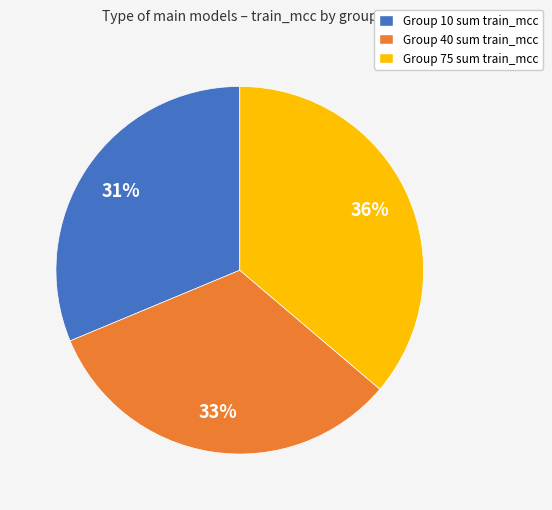

Is the sum of Group 40 sum train_mcc and Group 75 sum train_mcc greater than half?

Yes